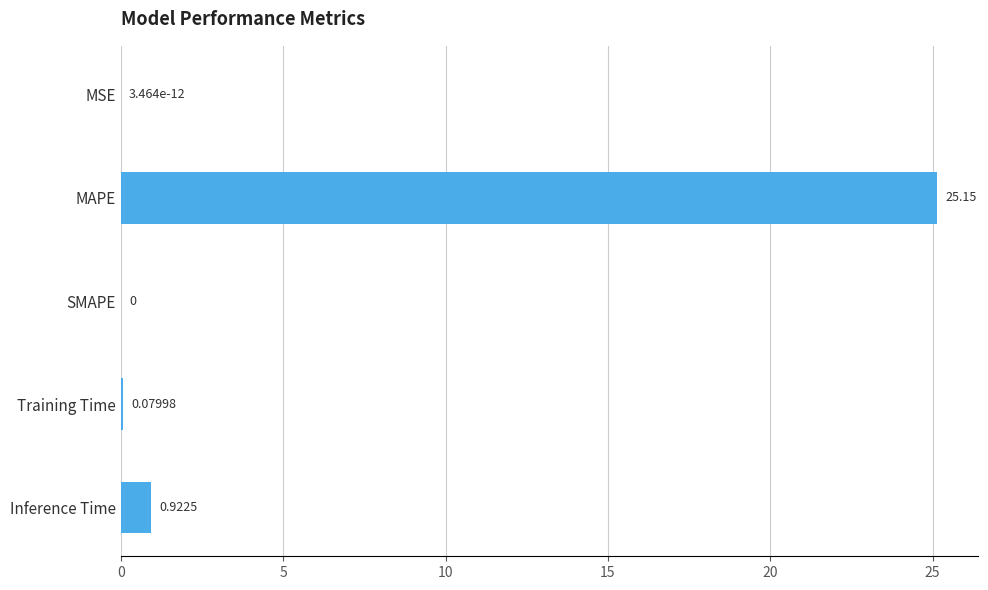

At which category does the chart reach its peak across all series?

MAPE